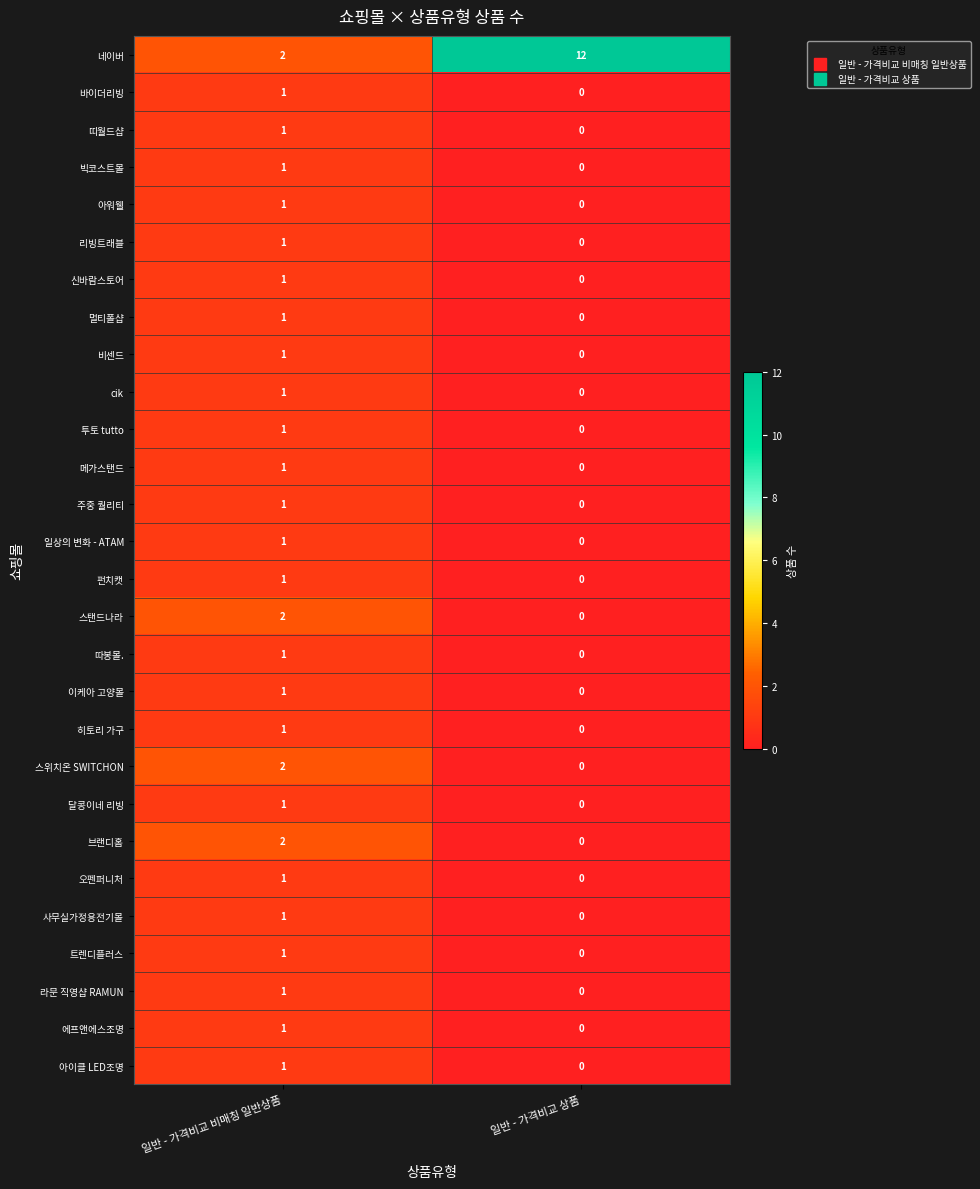

At which label is 네이버 closest to 7?

일반 - 가격비교 비매칭 일반상품